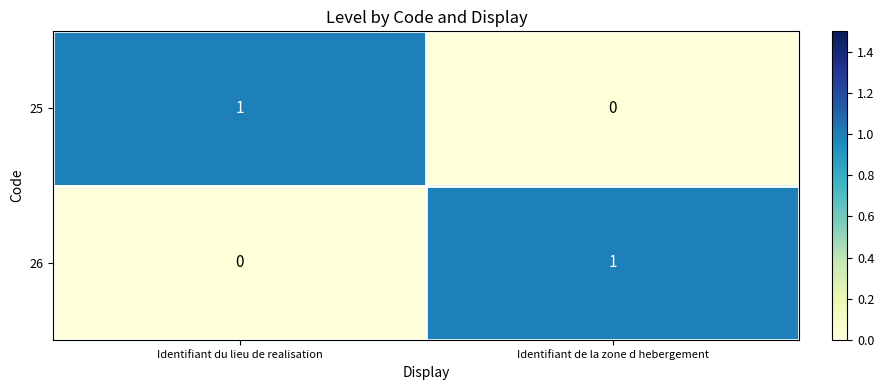

How many positive values does the 25 series have?

1